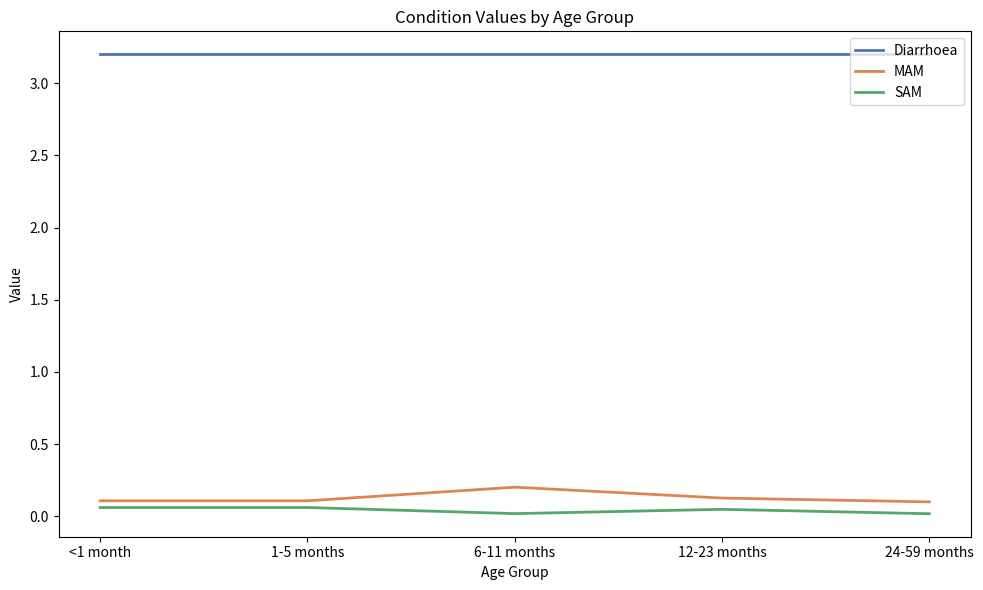

In SAM, how many points are lower than both neighbors (excluding endpoints)?

1